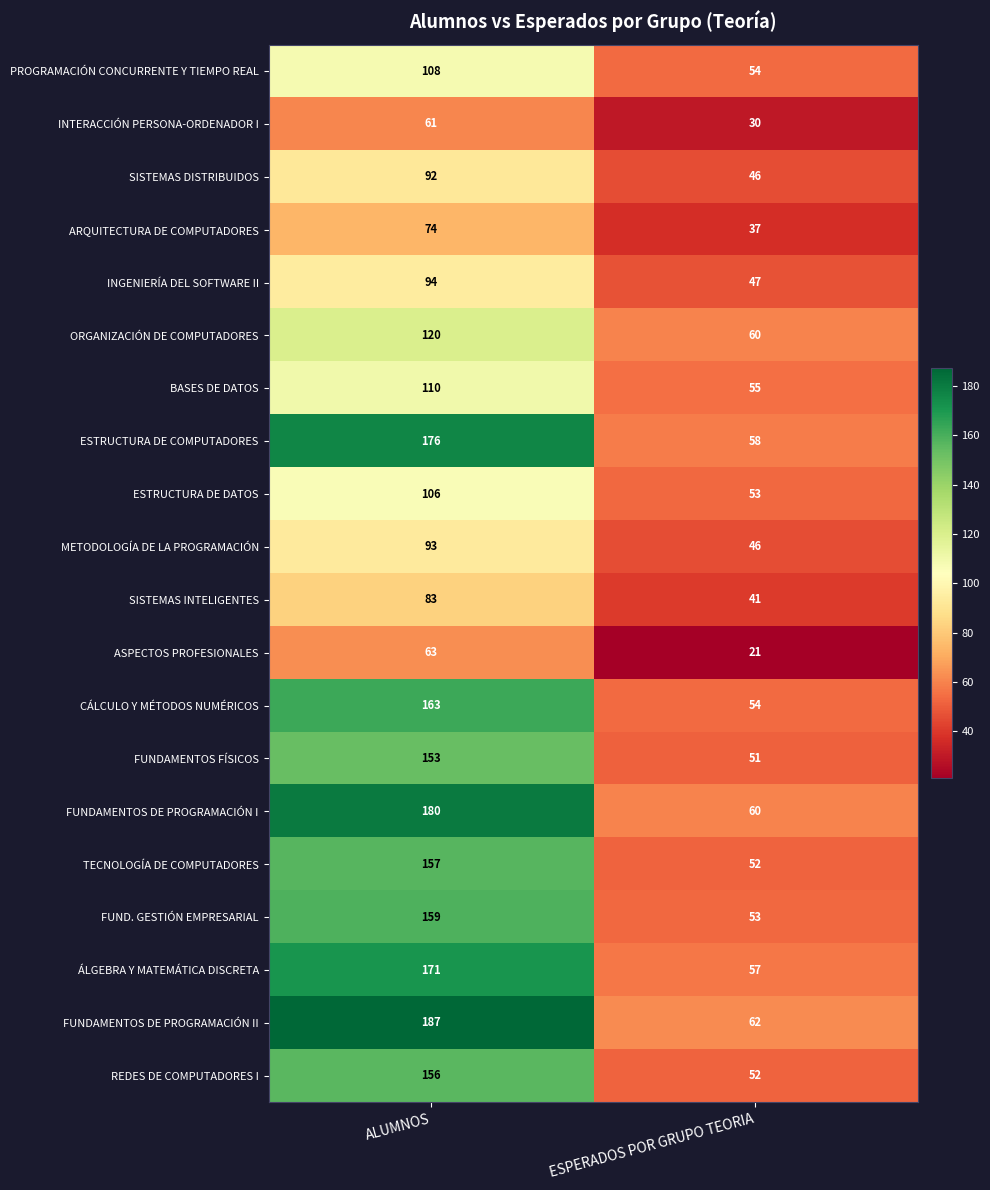

Is it true that FUNDAMENTOS FÍSICOS equals 65 at ALUMNOS?

False